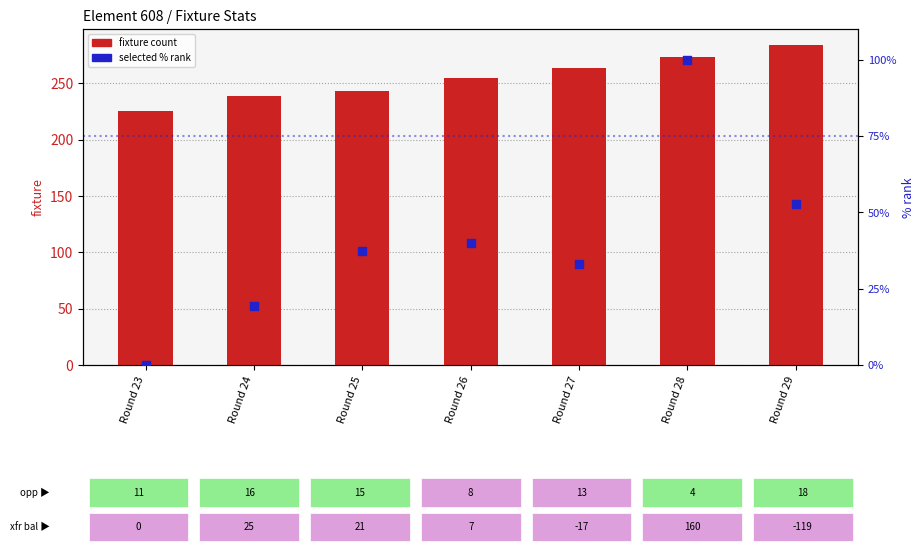

Which series reaches the minimum Y coordinate?

selected % rank